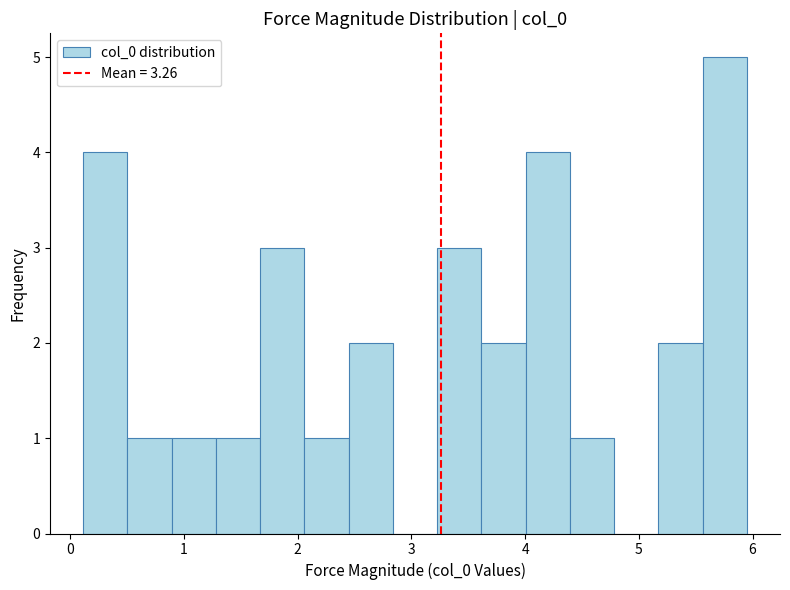

Around what value on the x-axis is the tallest bar? Give the approximate position of its centre, as read against the axis.

5.8